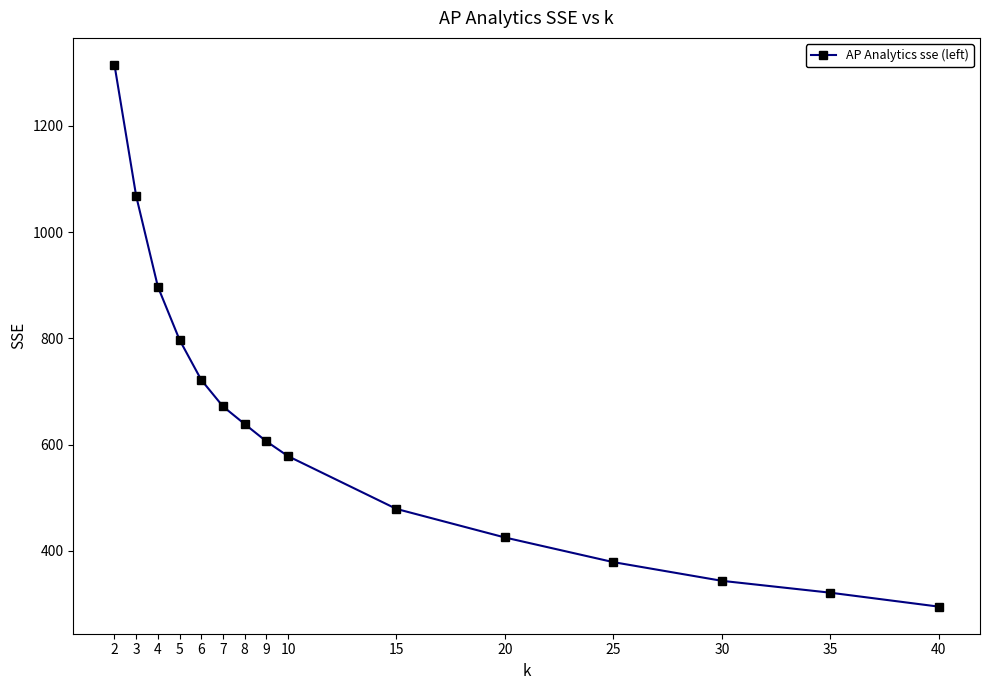

Reading right to left, transcribe all the data shown in this chart.

294.6	320.9	343.2	378.4	424.8	478.6	578.1	606.0	638.6	671.8	721.7	797.1	897.2	1067.9	1314.9